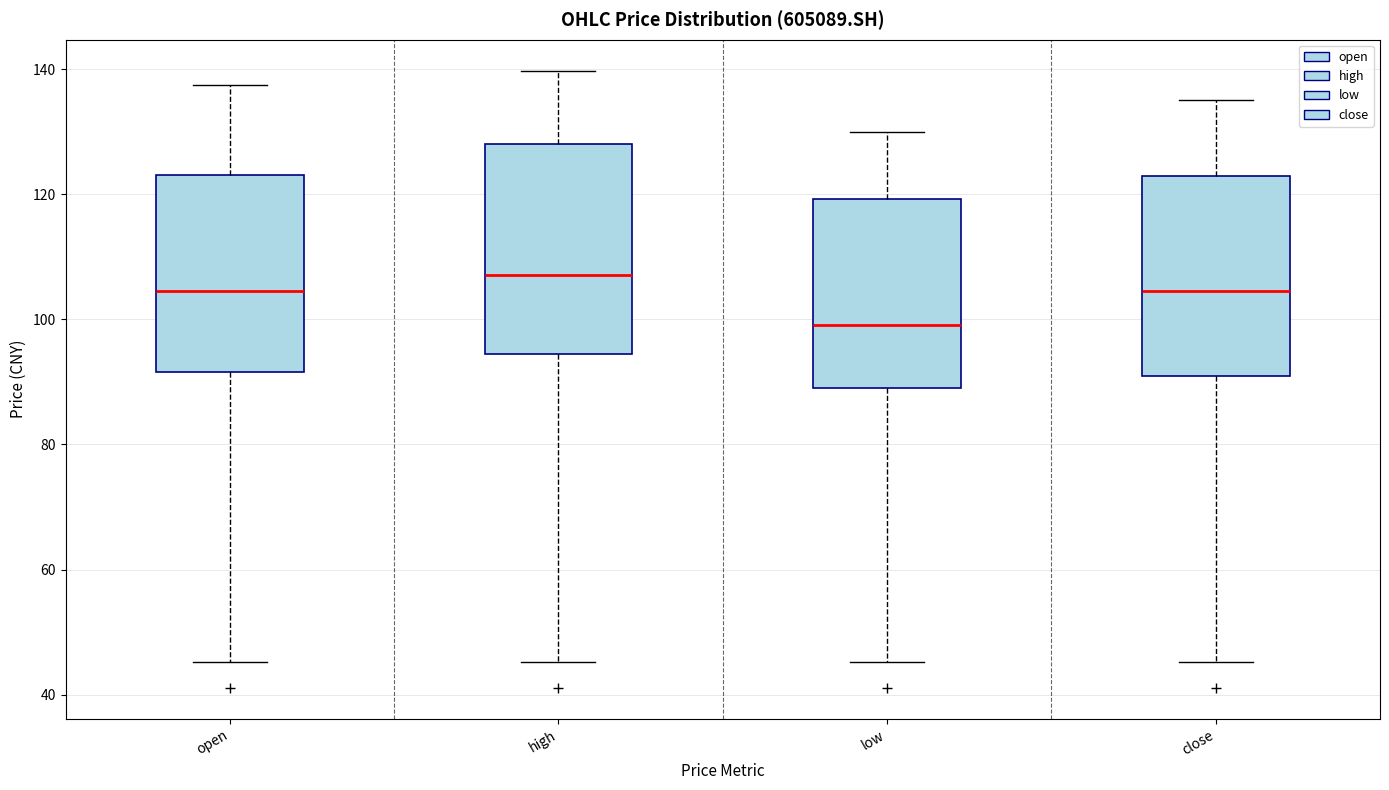

Reading left to right, transcribe this box plot: for each box, give where its median line is, the range the box spans, and where its two whiskers end, as read against the y-axis. The values are not printed on the chart, so give them approximately, as read against the axis.

open: median 104, box 92 to 124, whiskers 46 to 138
high: median 108, box 94 to 128, whiskers 46 to 140
low: median 100, box 88 to 120, whiskers 46 to 130
close: median 104, box 90 to 122, whiskers 46 to 136